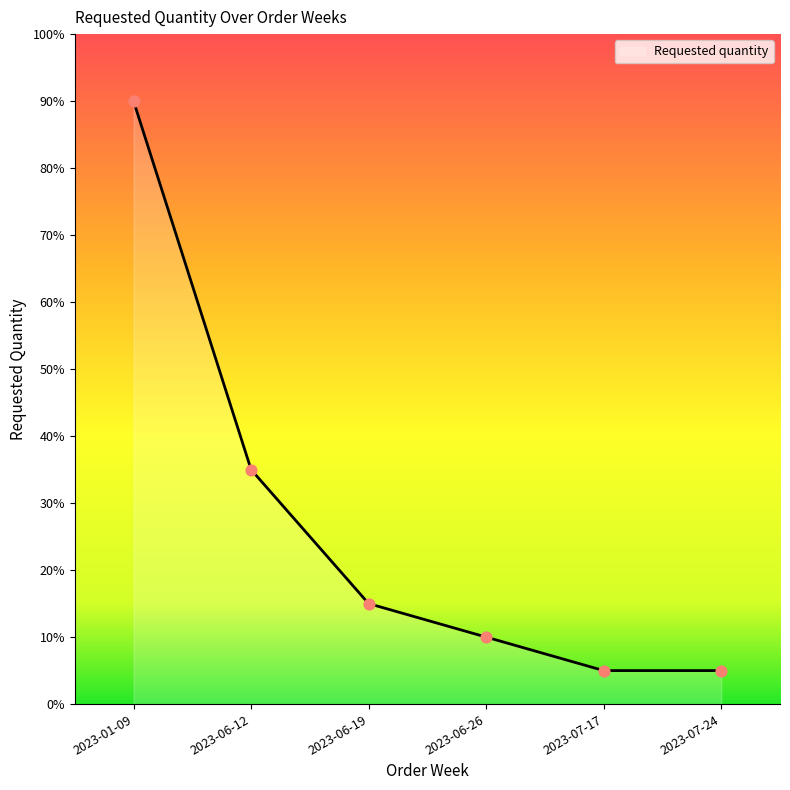

What is the ratio of the value at 2023-06-19 to the value at 2023-07-17?

3.0